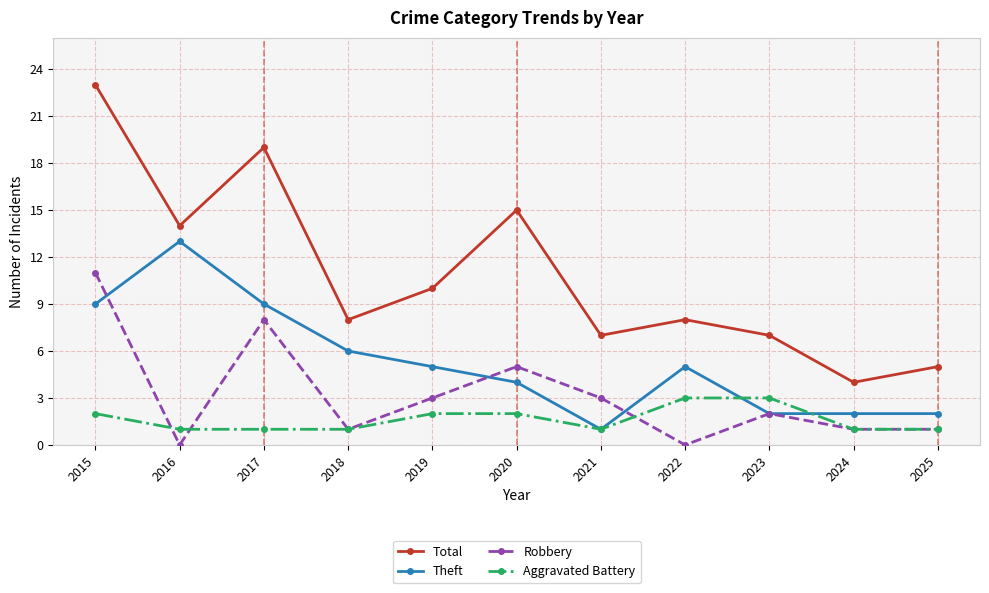

Which series changed the most between 2015 and 2024?

Total